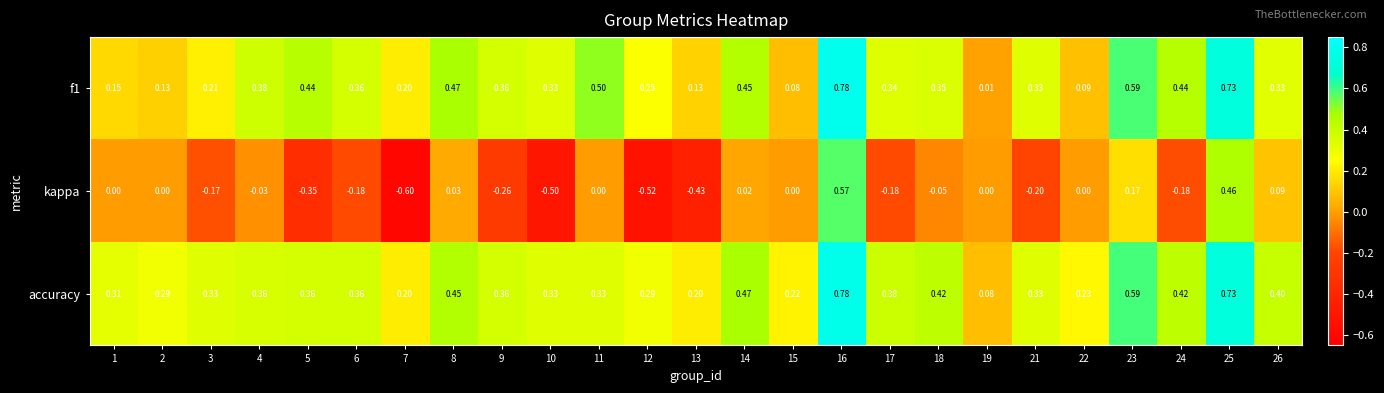

Between 13 and 23, which series saw the biggest shift?

kappa